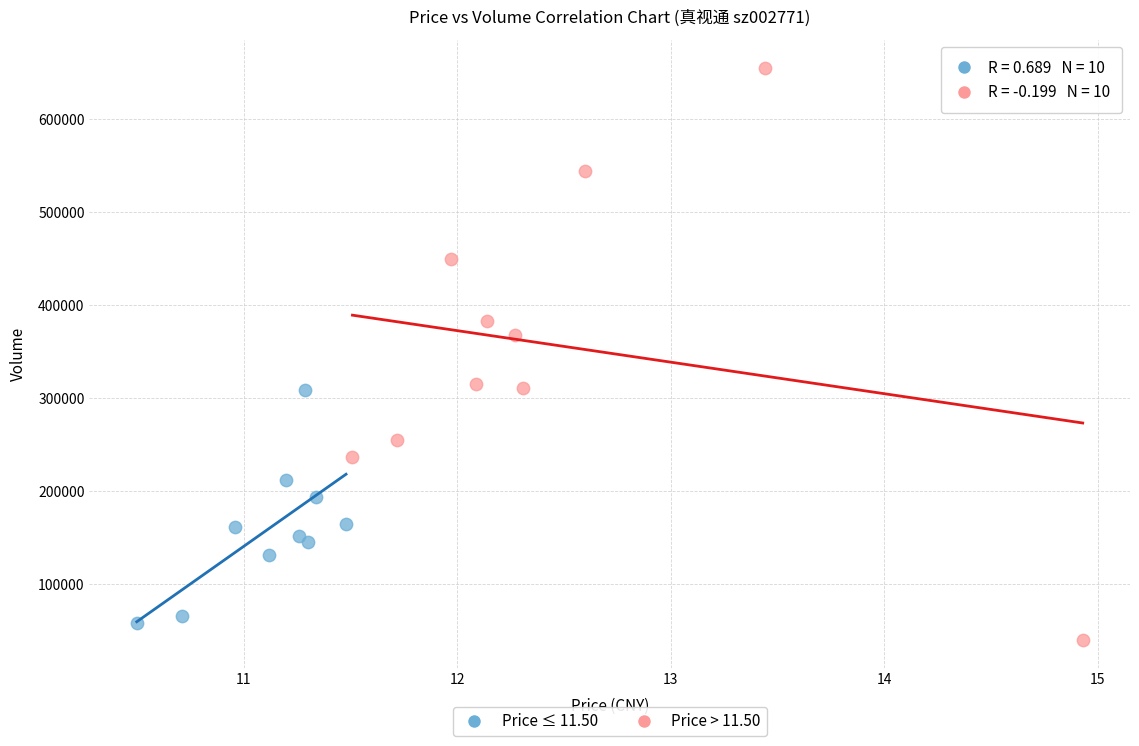

Which series contains the highest Y value?

Price > 11.50